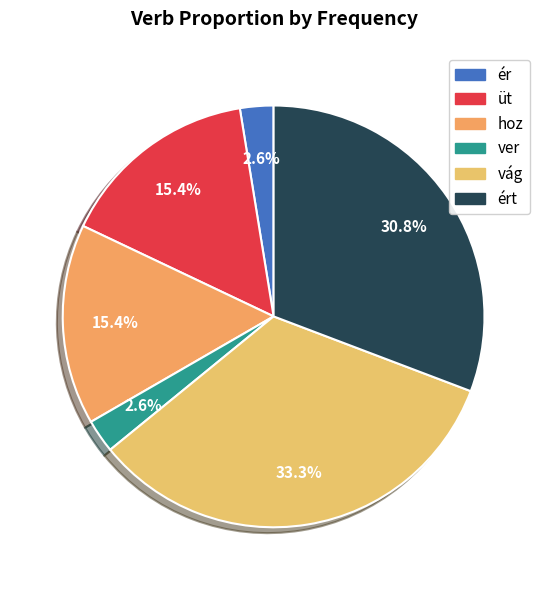

How many segments does this pie chart have?

6